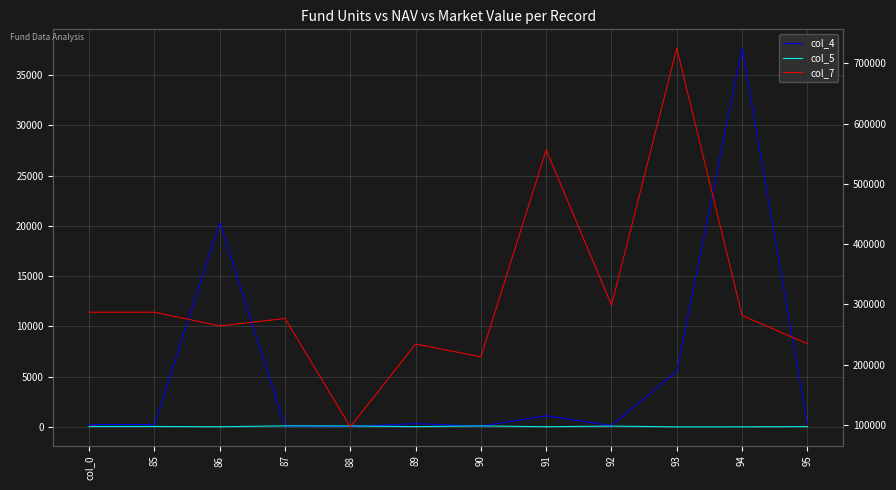

How many categories are shown in the chart?

12